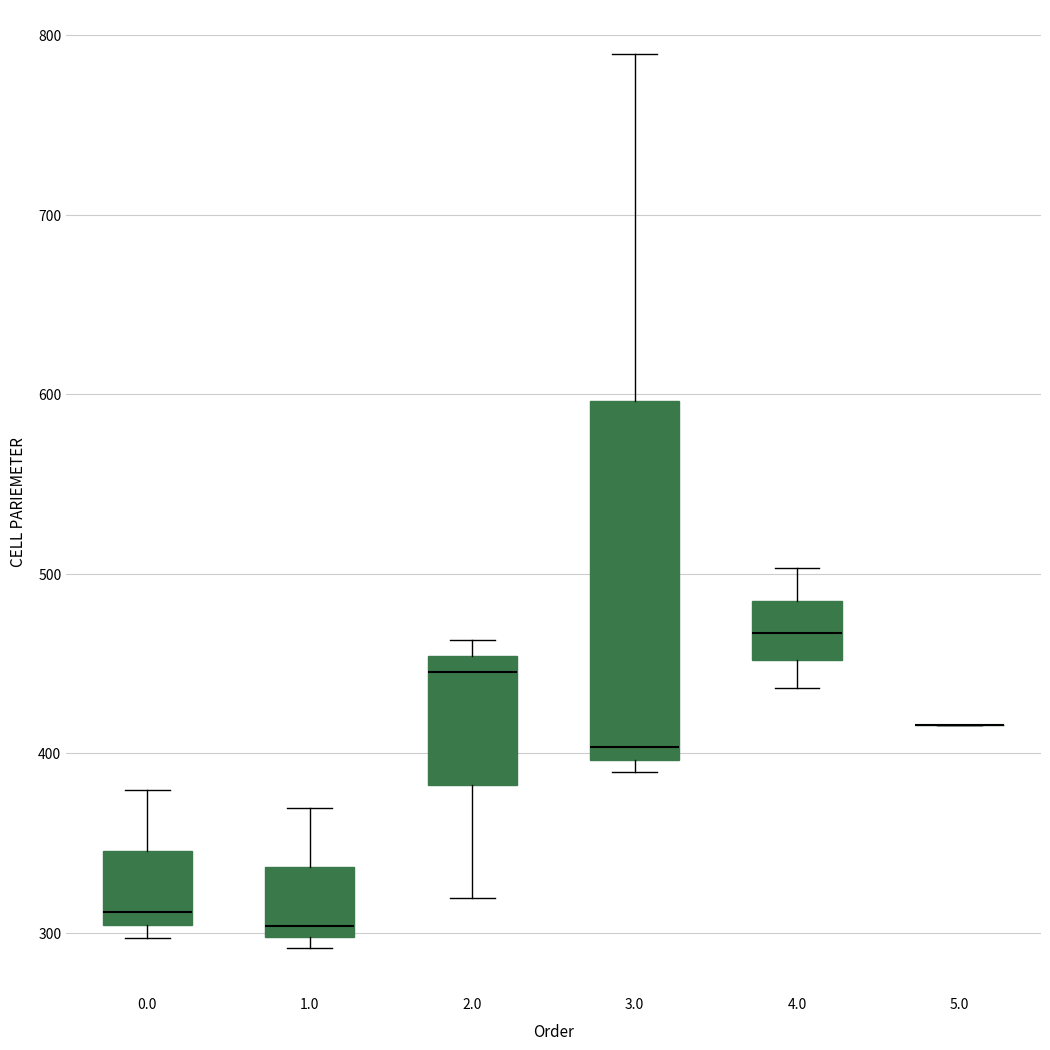

Where is the upper edge of the box at x = 4.0 on the y-axis? The values are not printed on the chart, so give them approximately, as read against the axis.

490